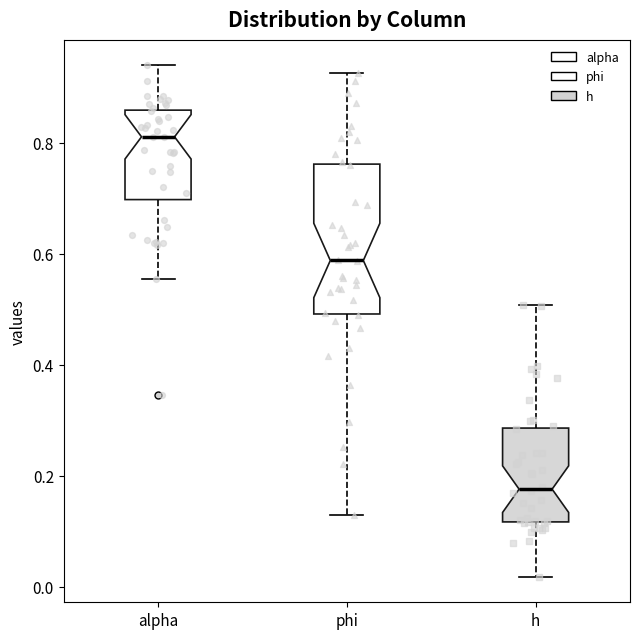

Where does the median line of the box for h sit on the y-axis? The values are not printed on the chart, so give them approximately, as read against the axis.

0.18